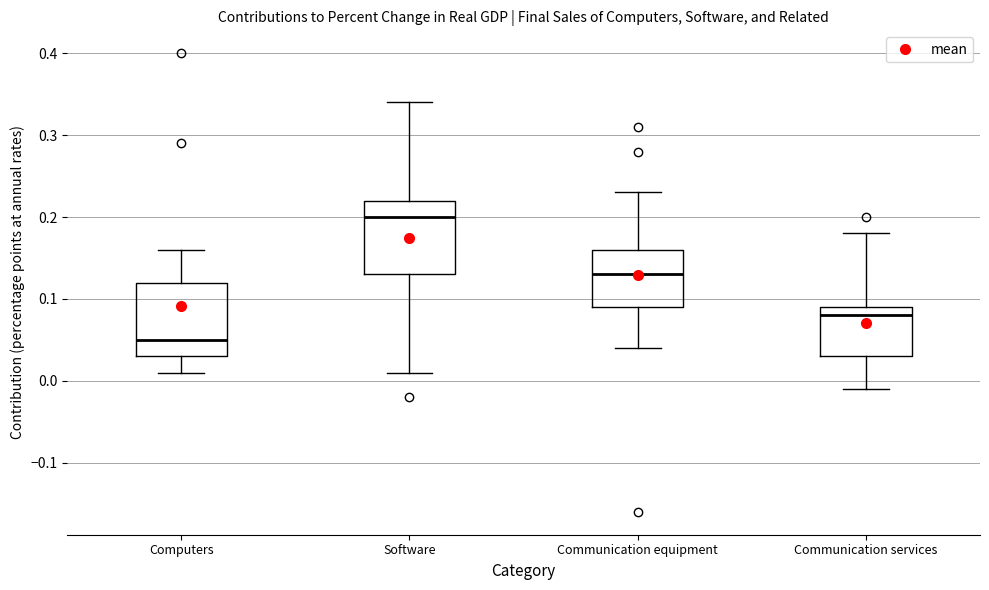

Reading left to right, transcribe this box plot: for each box, give where its median line is, the range the box spans, and where its two whiskers end, as read against the y-axis. The values are not printed on the chart, so give them approximately, as read against the axis.

Computers: median 0.05, box 0.03 to 0.12, whiskers 0.01 to 0.16
Software: median 0.20, box 0.13 to 0.22, whiskers 0.01 to 0.34
Communication equipment: median 0.13, box 0.09 to 0.16, whiskers 0.04 to 0.23
Communication services: median 0.08, box 0.03 to 0.09, whiskers -0.01 to 0.18